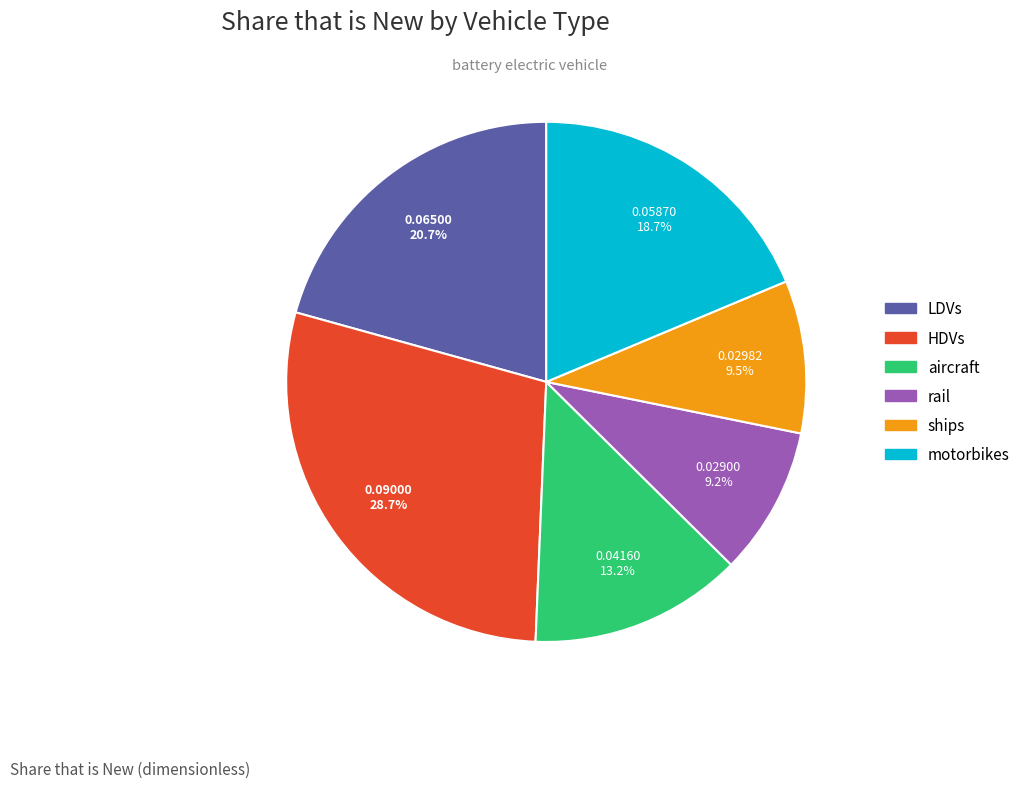

To the nearest percent, what is the difference between the ships and HDVs slice percentages?

19%